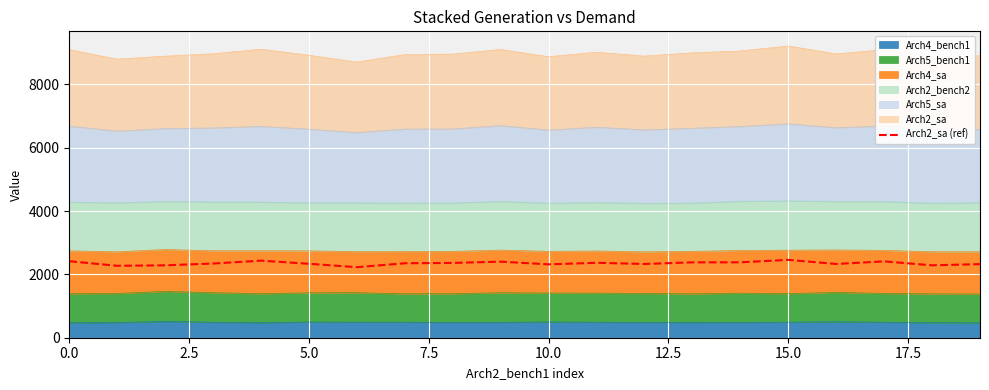

What is the value of the 14th point from the left?

2381